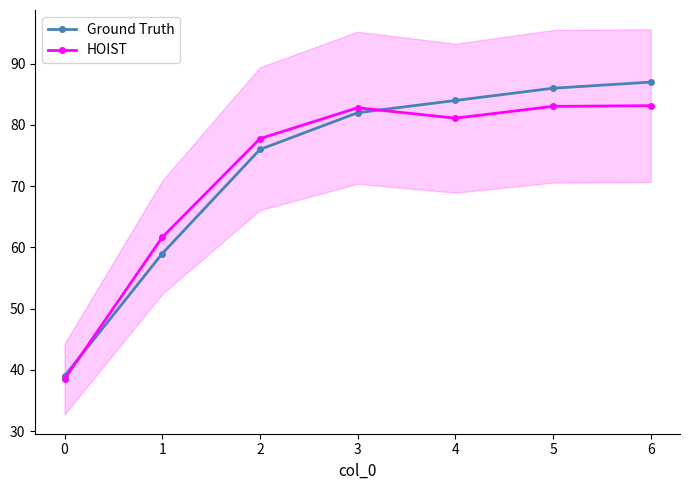

True or false: Ground Truth has a value of 131.1 at 5.

False